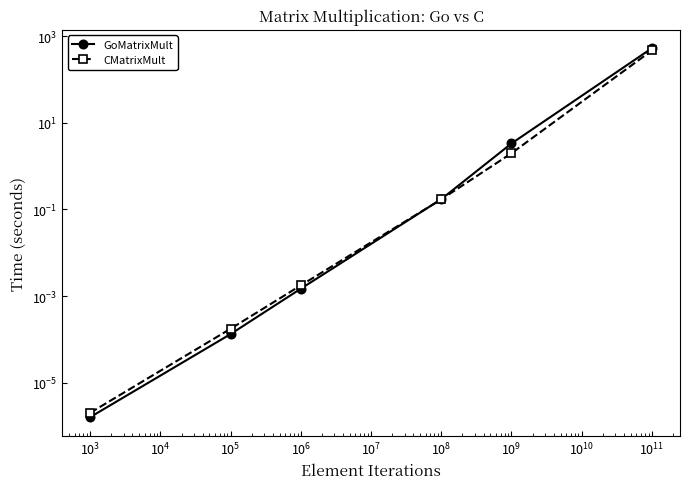

How many intersections are there between GoMatrixMult and CMatrixMult?

1